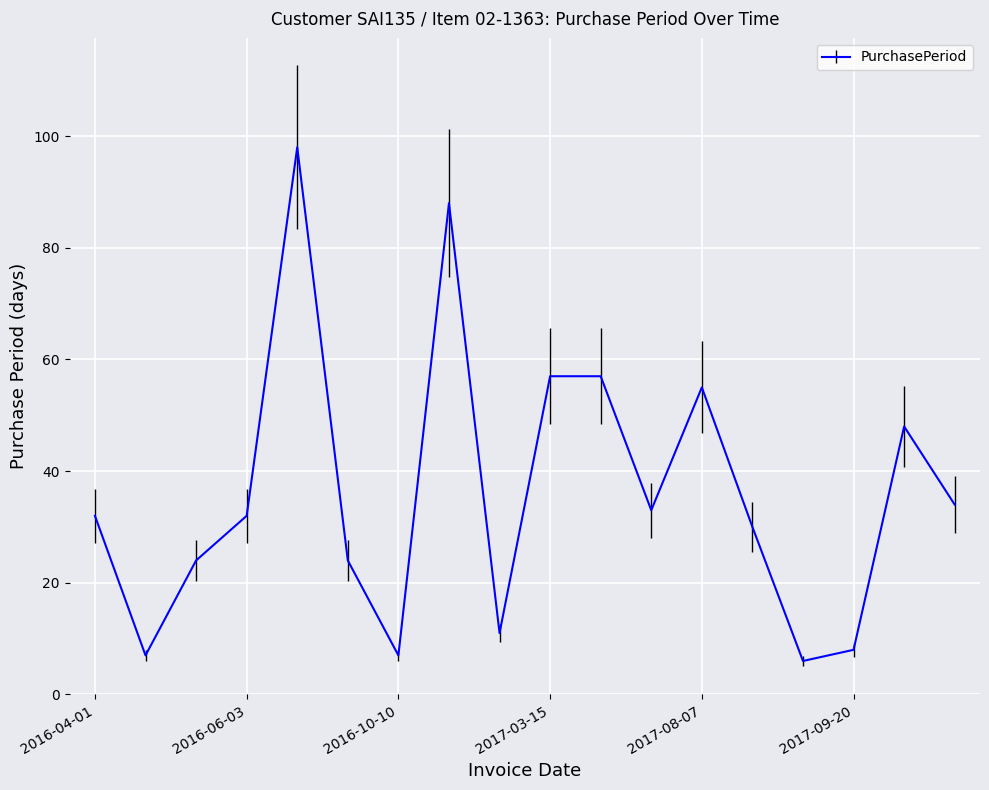

What is the greatest value displayed?

98